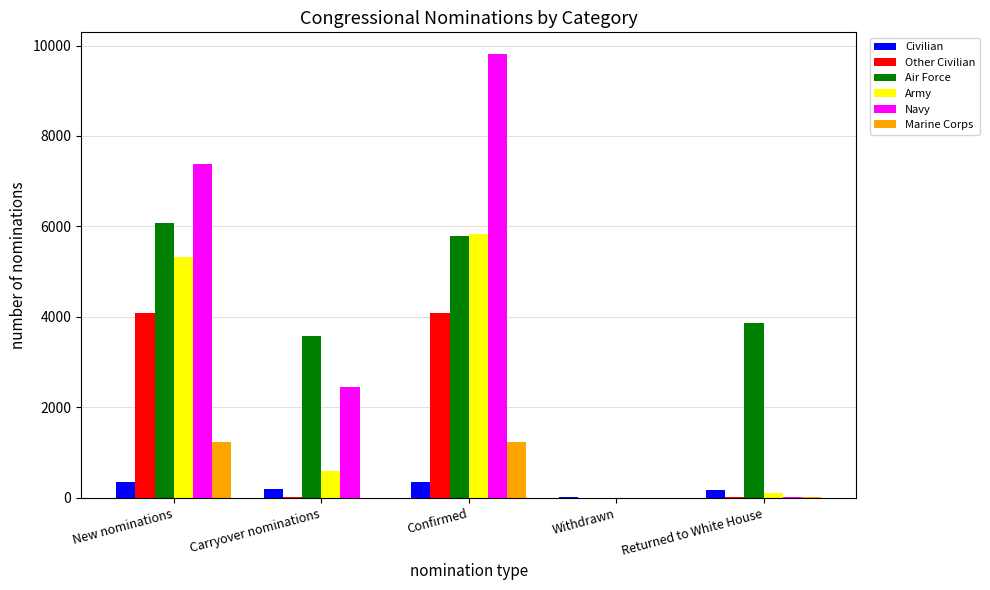

What is the greatest value displayed?

9803